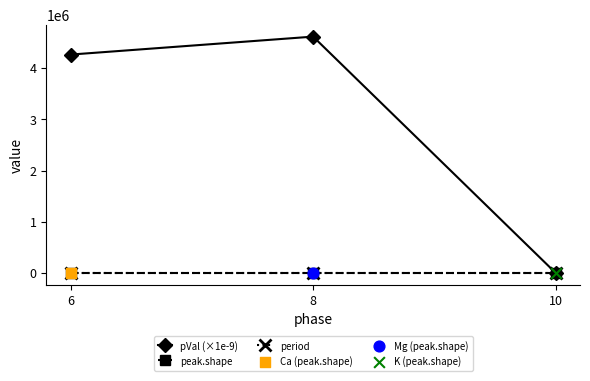

At which category is the sum across all series the highest?

8